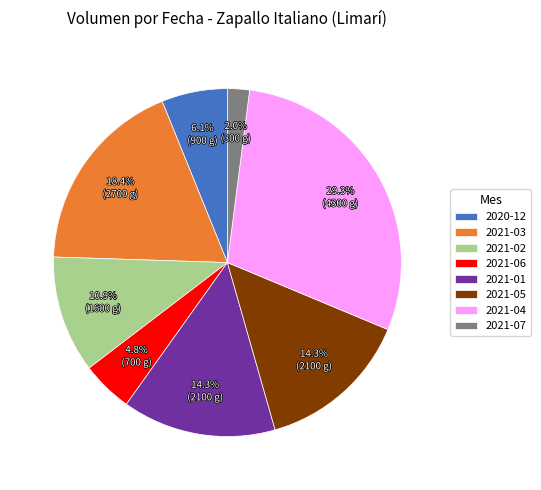

Approximately how many times larger is the value at 2021-05 compared to 2021-03?

0.8